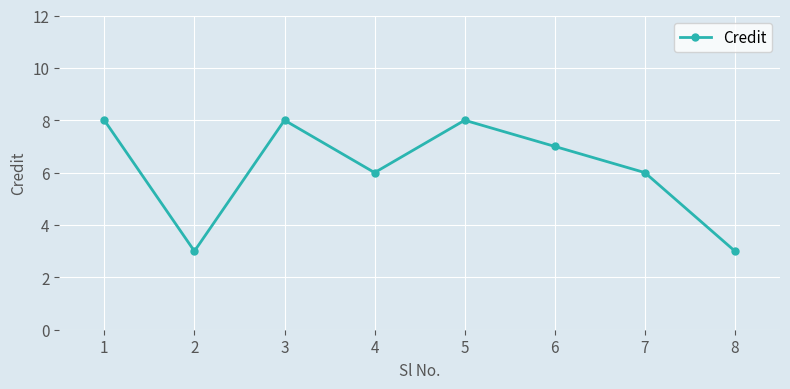

The chart shows a value of 8 at 5. True or false?

True